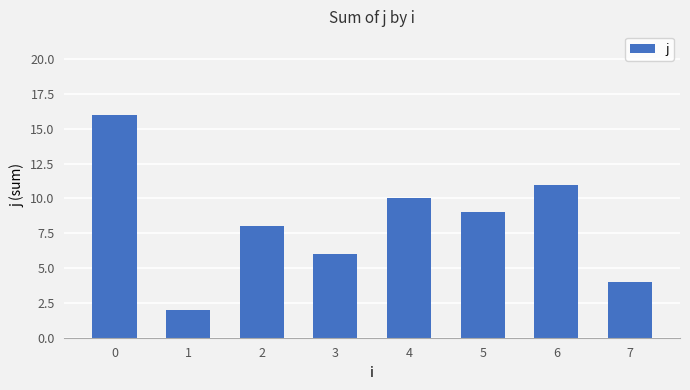

Are the bars horizontal?

No